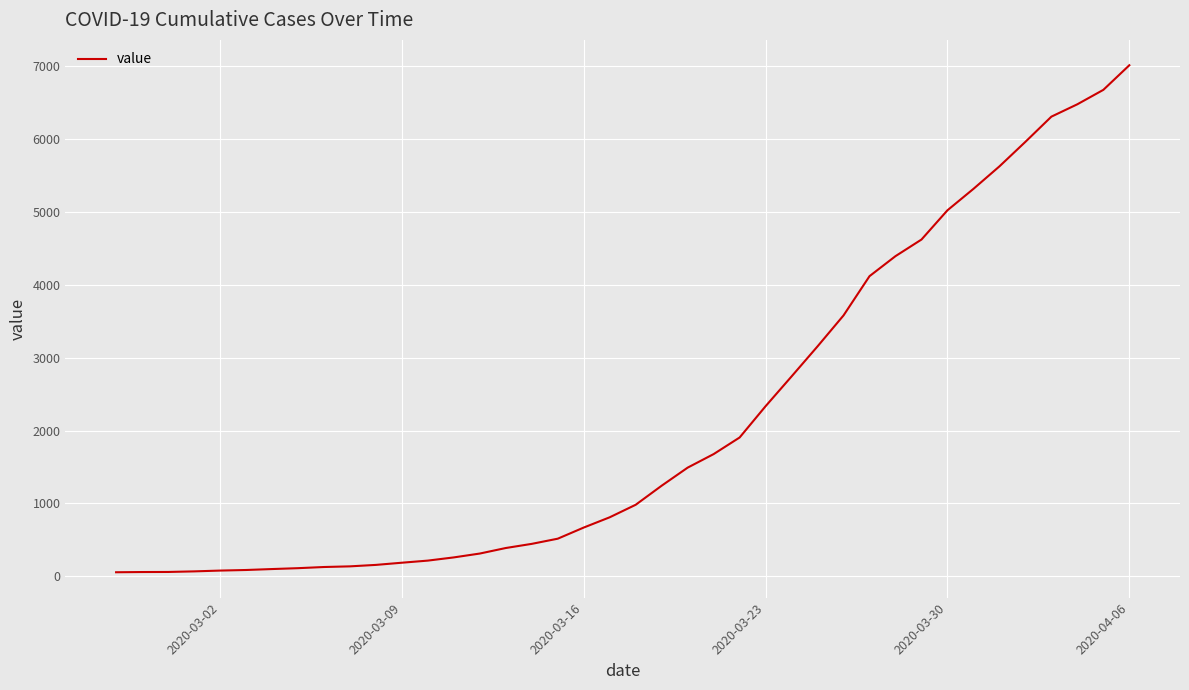

Is this an area chart (filled region under the line)?

No